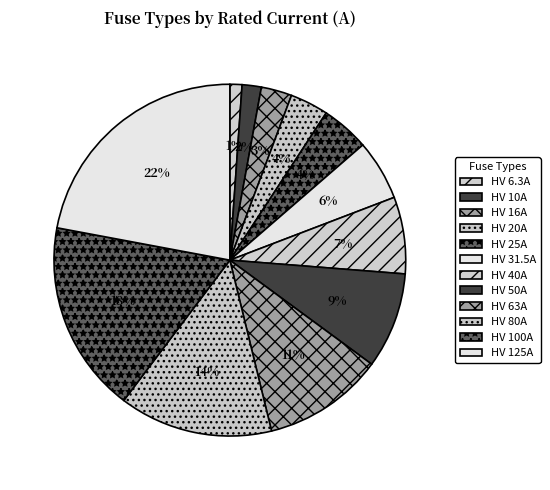

The HV 25A slice represents 4% of the pie. True or false?

True